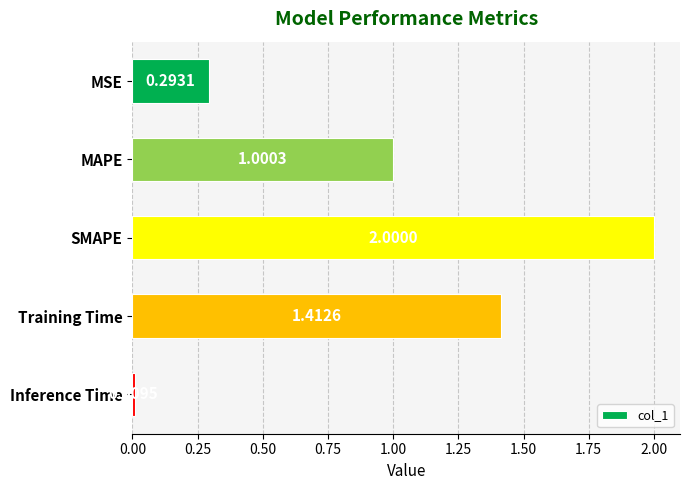

How many data points are less than 1?

2